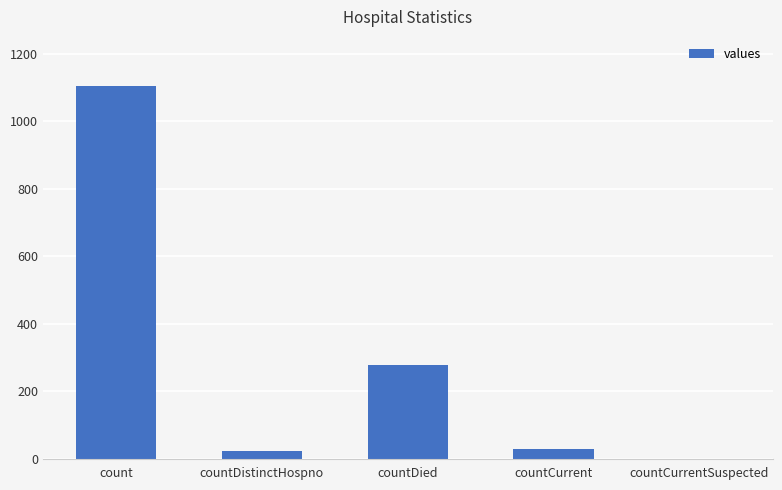

Count the number of data series in this chart.

1